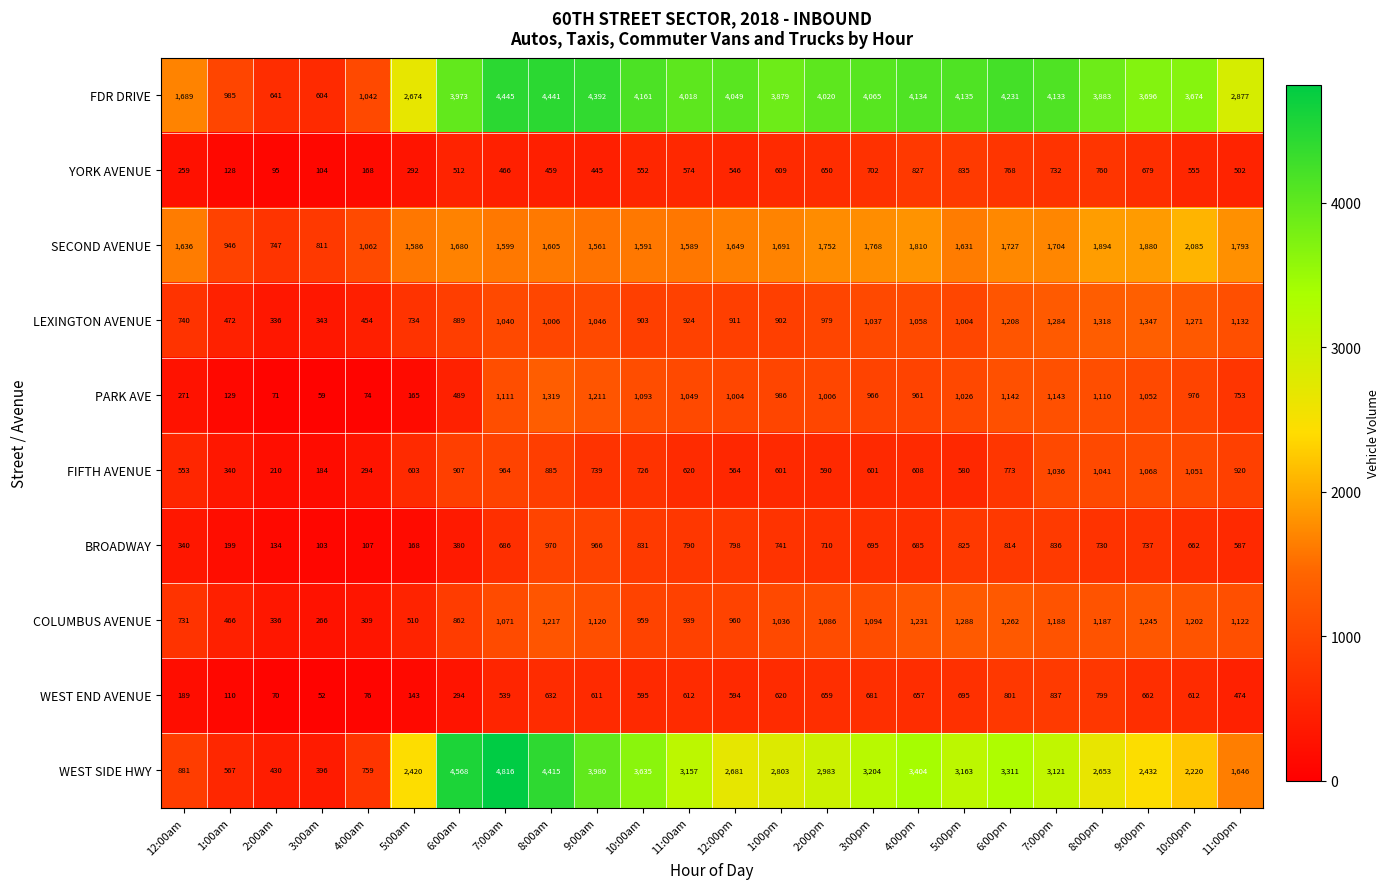

How many series are shown in this chart?

10